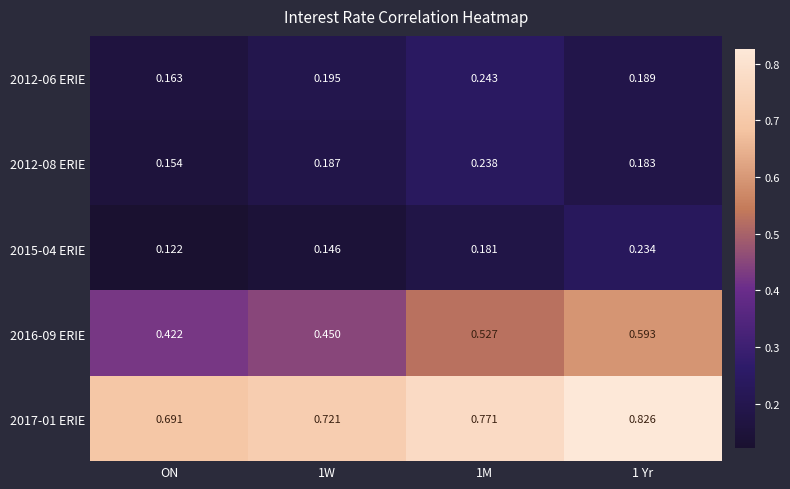

Is the value of 2016-09 ERIE at 1W greater than the value of 2015-04 ERIE at ON?

Yes